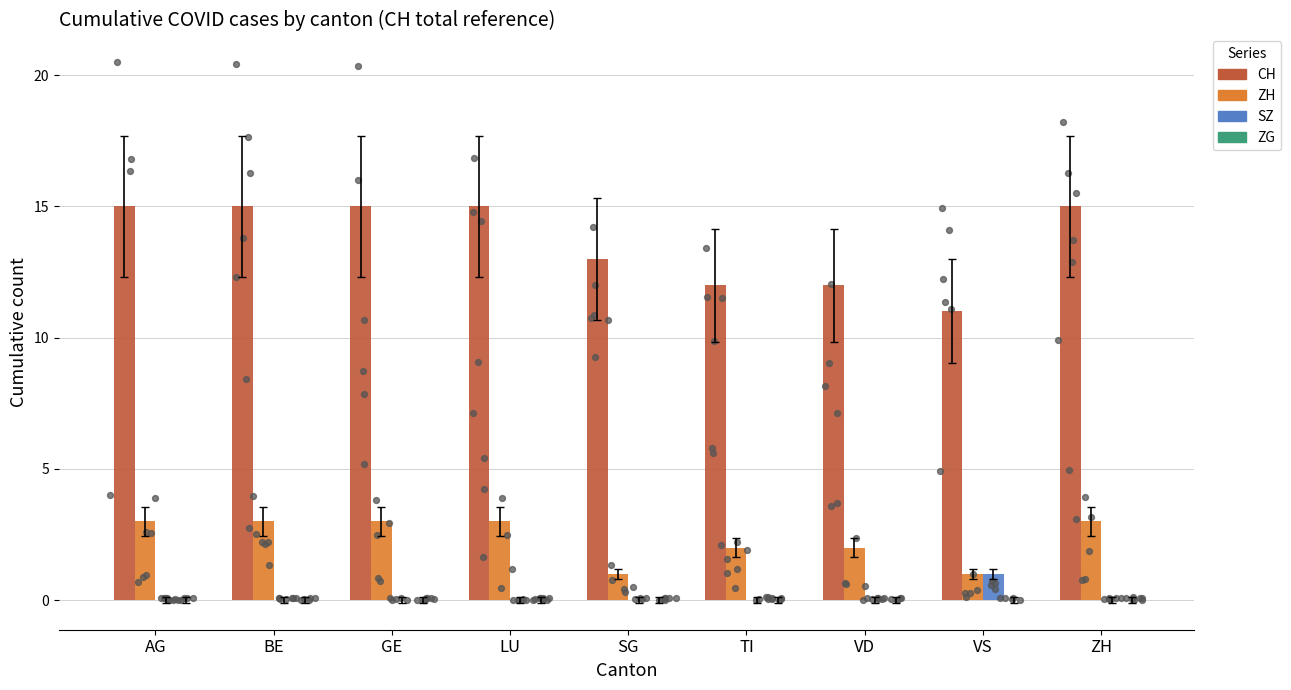

What are all the series names shown in the legend?

CH, ZH, SZ, ZG